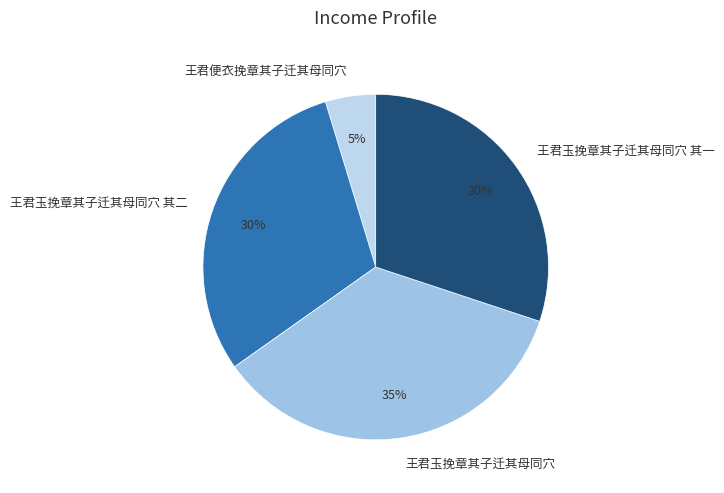

Which has a higher value, 王君玉挽章其子迁其母同穴 其一 or 王君玉挽章其子迁其母同穴?

王君玉挽章其子迁其母同穴